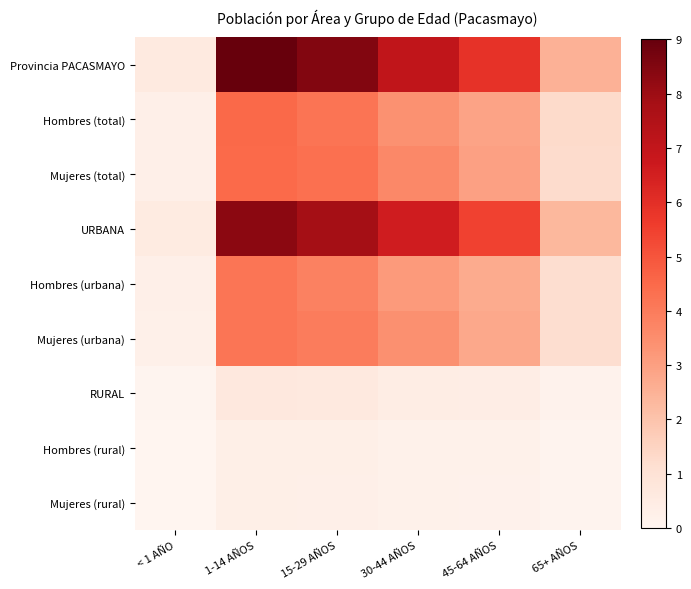

What is the spread (max minus min) of values at 30-44 AÑOS?

6.8